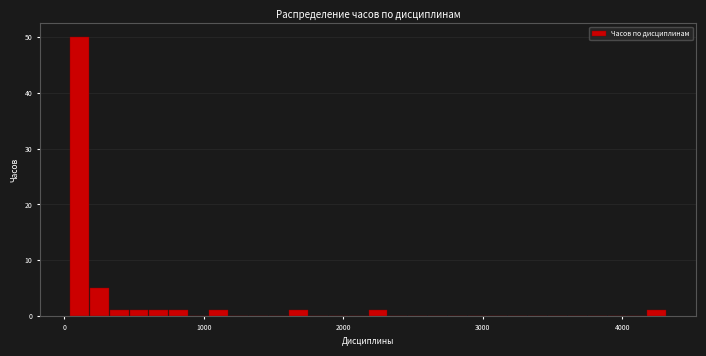

Around what value on the x-axis is the tallest bar? Give the approximate position of its centre, as read against the axis.

100